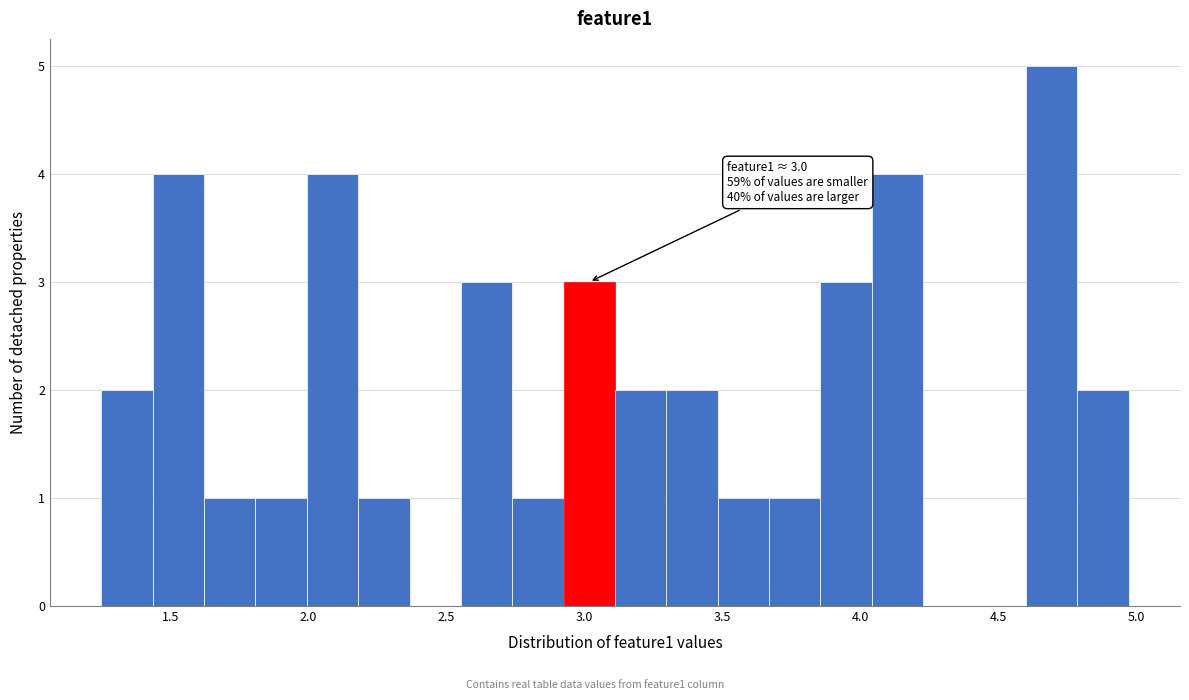

Around what value on the x-axis is the tallest bar? Give the approximate position of its centre, as read against the axis.

4.70